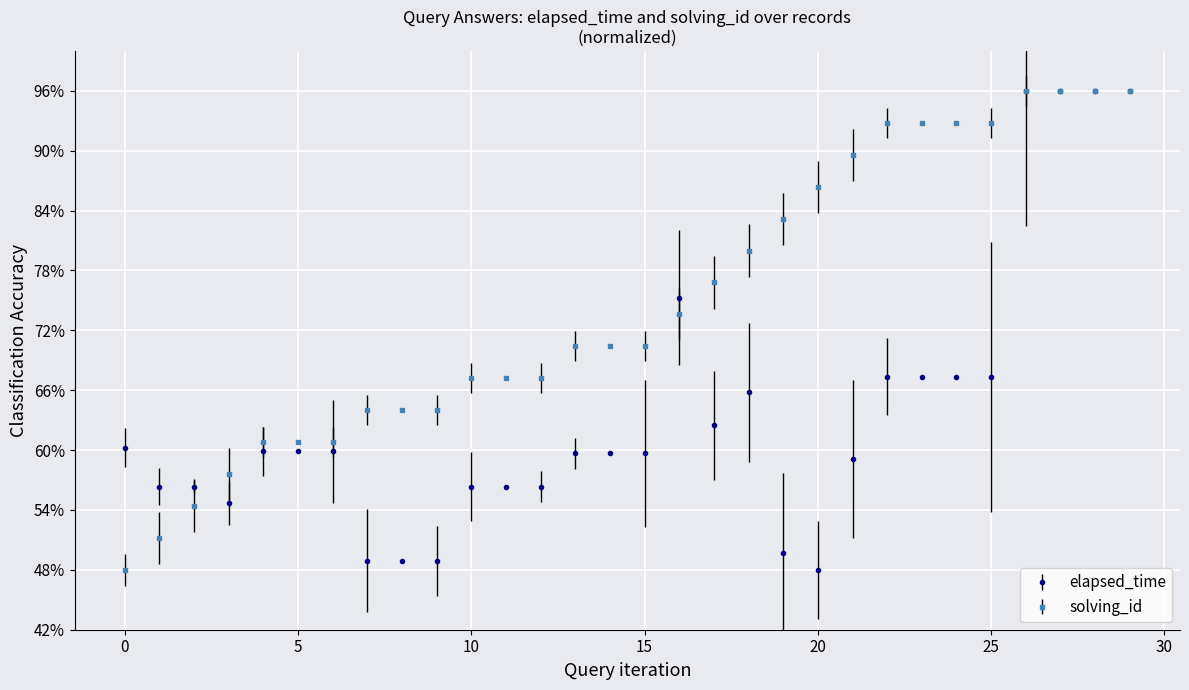

Does the chart have visible grid lines?

Yes